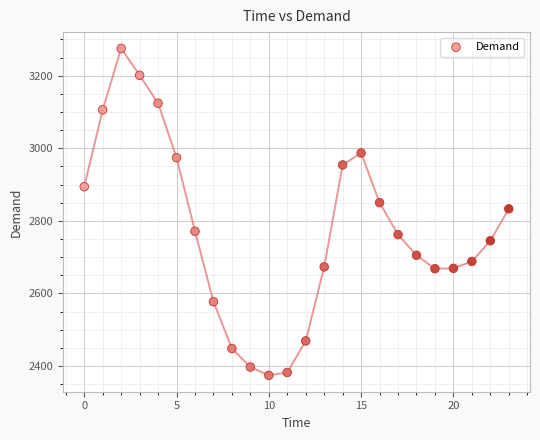

What is the range of Y values (max minus min)?

901